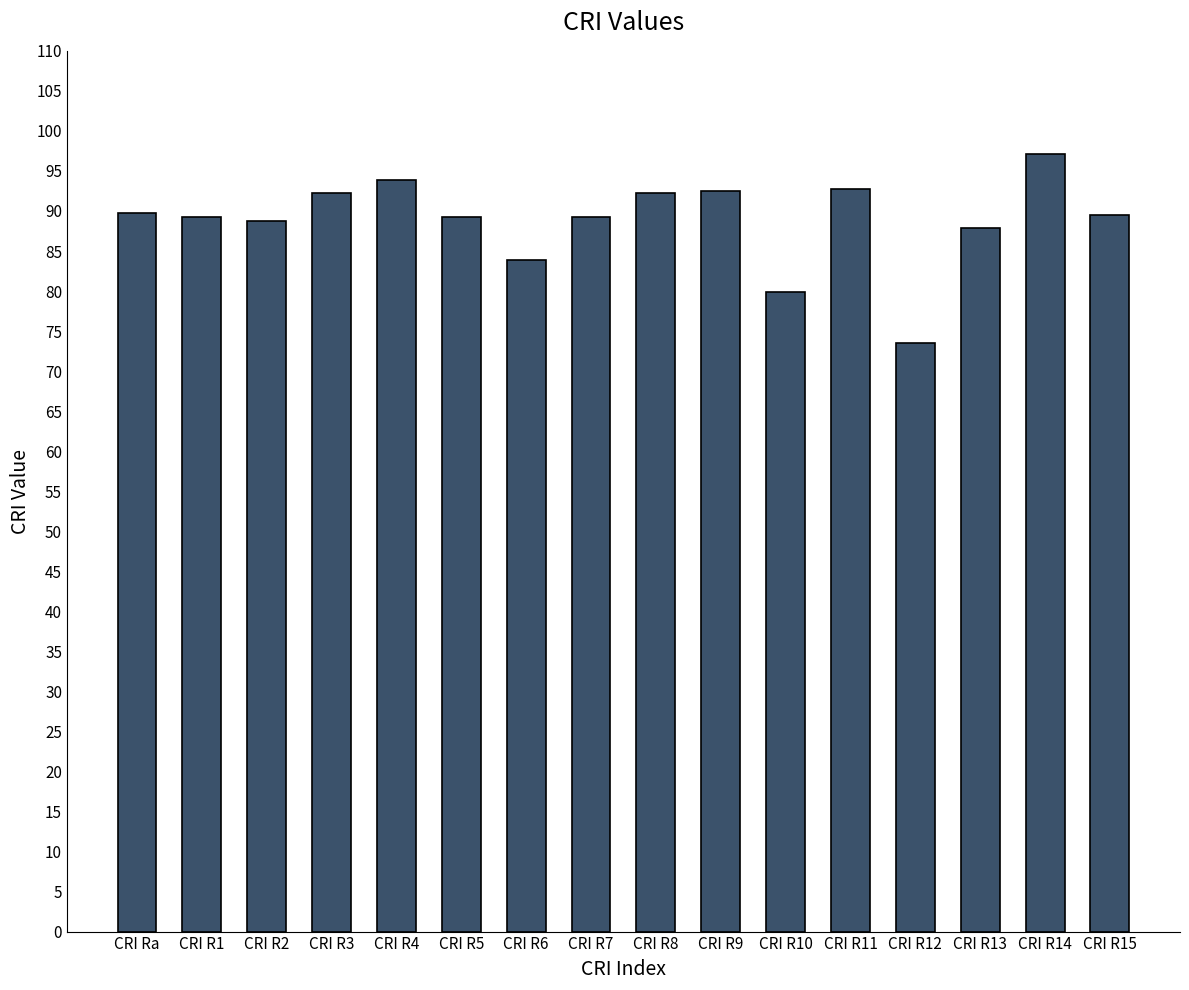

Are the bars horizontal?

No